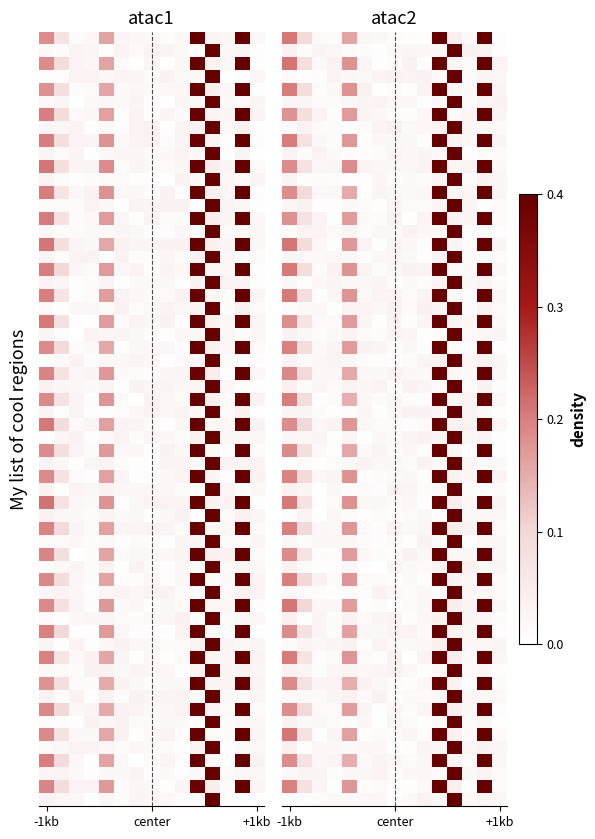

The Votes series shows 0.7 at 11. True or false?

False